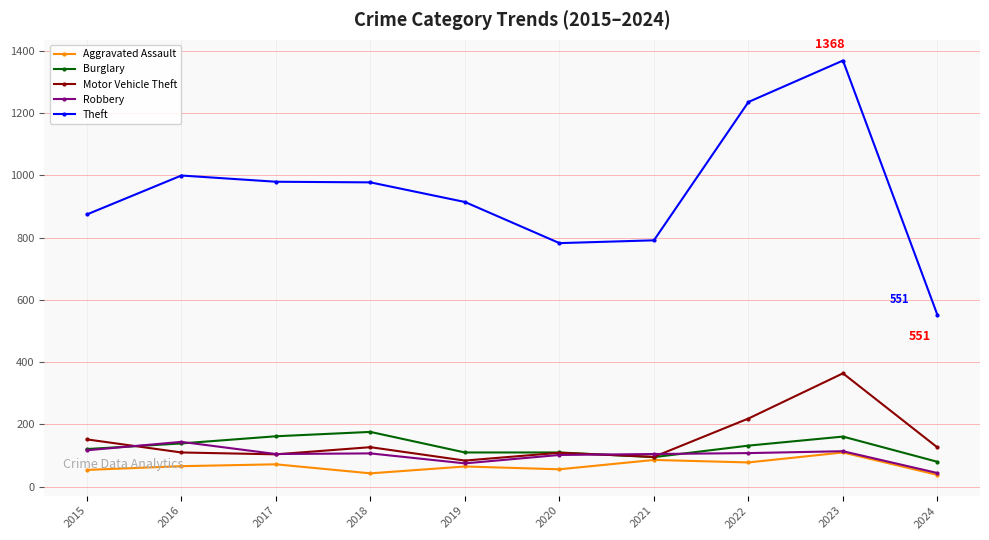

The value of Burglary at 2016 is 139. True or false?

True